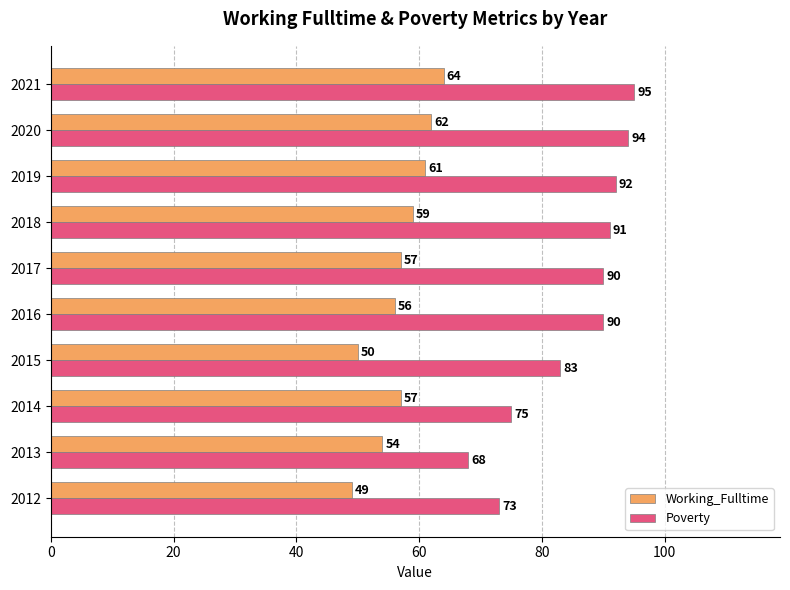

Count the number of categories in the chart.

10